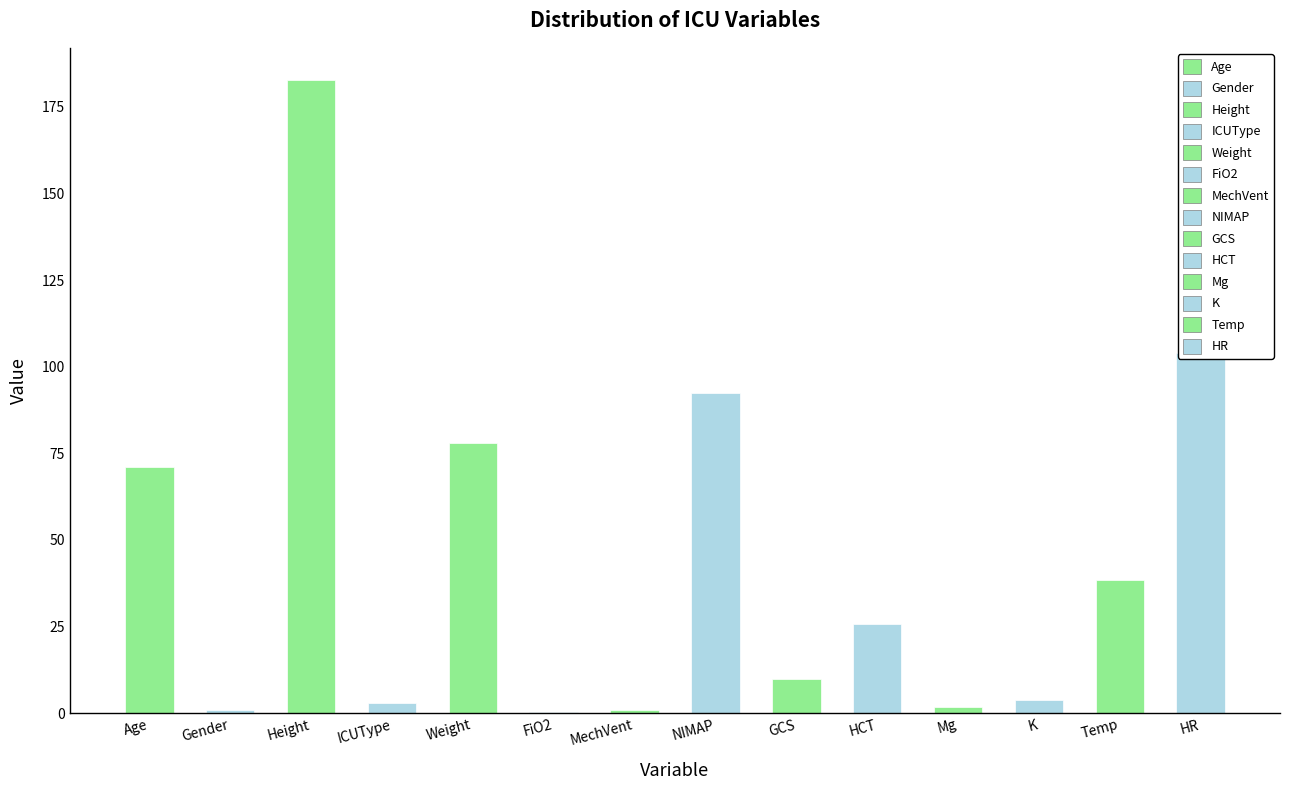

At which label is the value closest to 91?

NIMAP